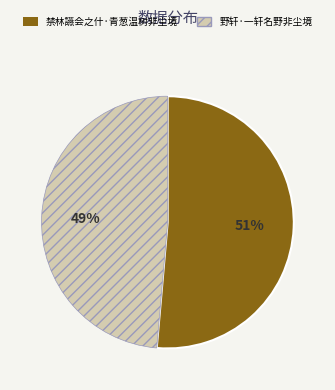

How many slices are in this pie chart?

2